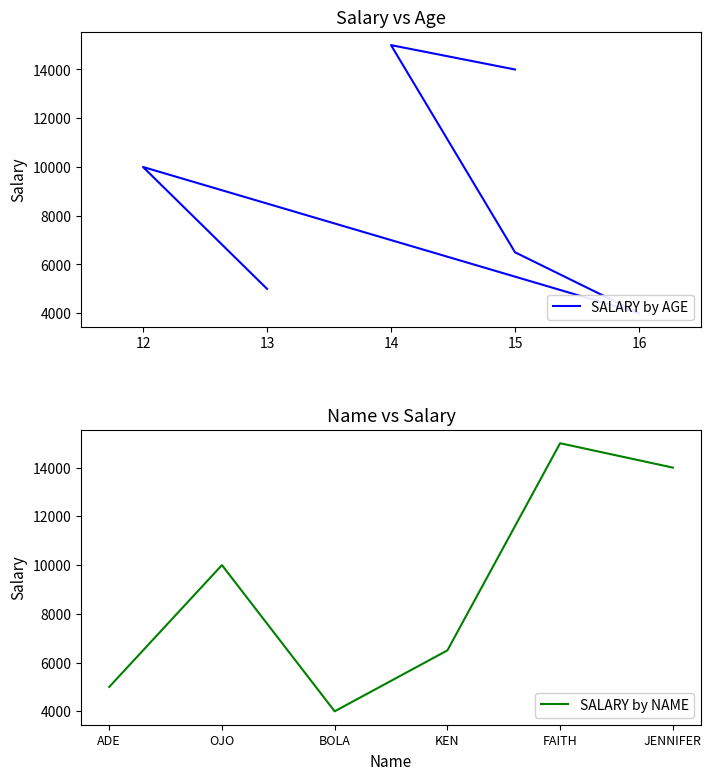

Read the SALARY by NAME value at BOLA.

4000